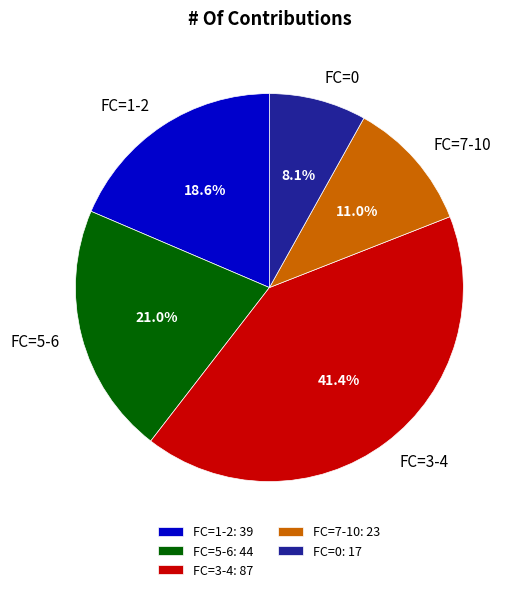

Between FC=5-6 and FC=3-4, which is larger?

FC=3-4